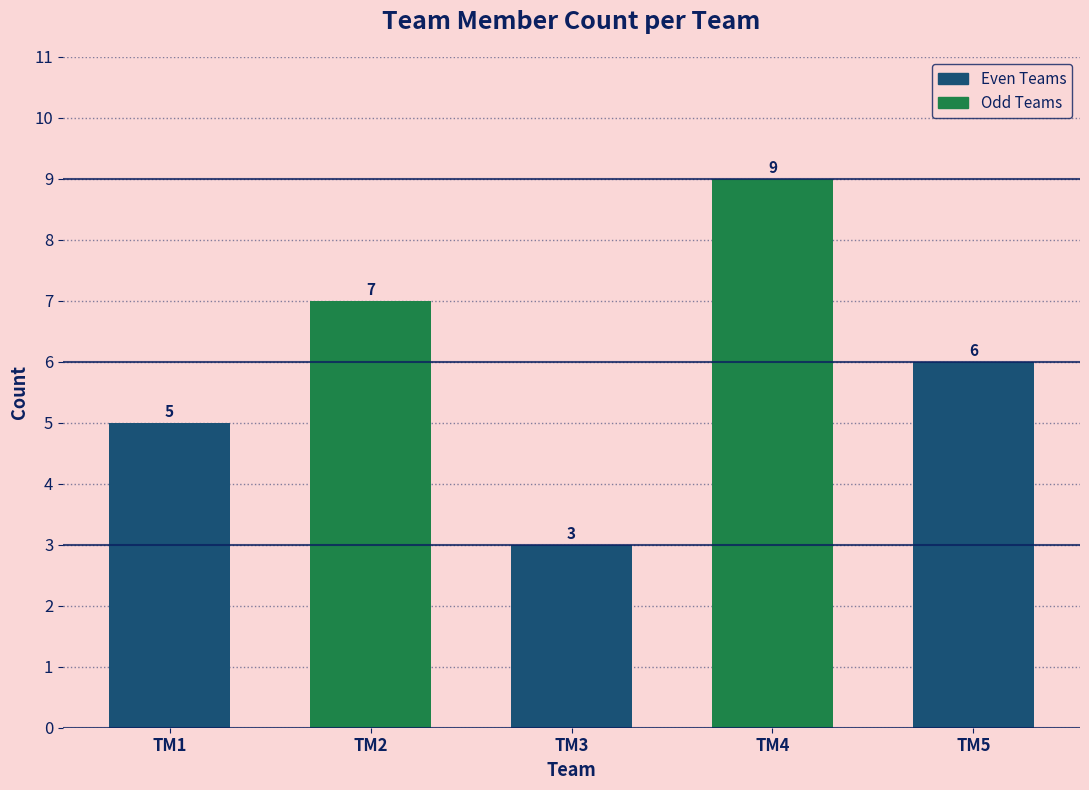

What is the sum of all values?

30